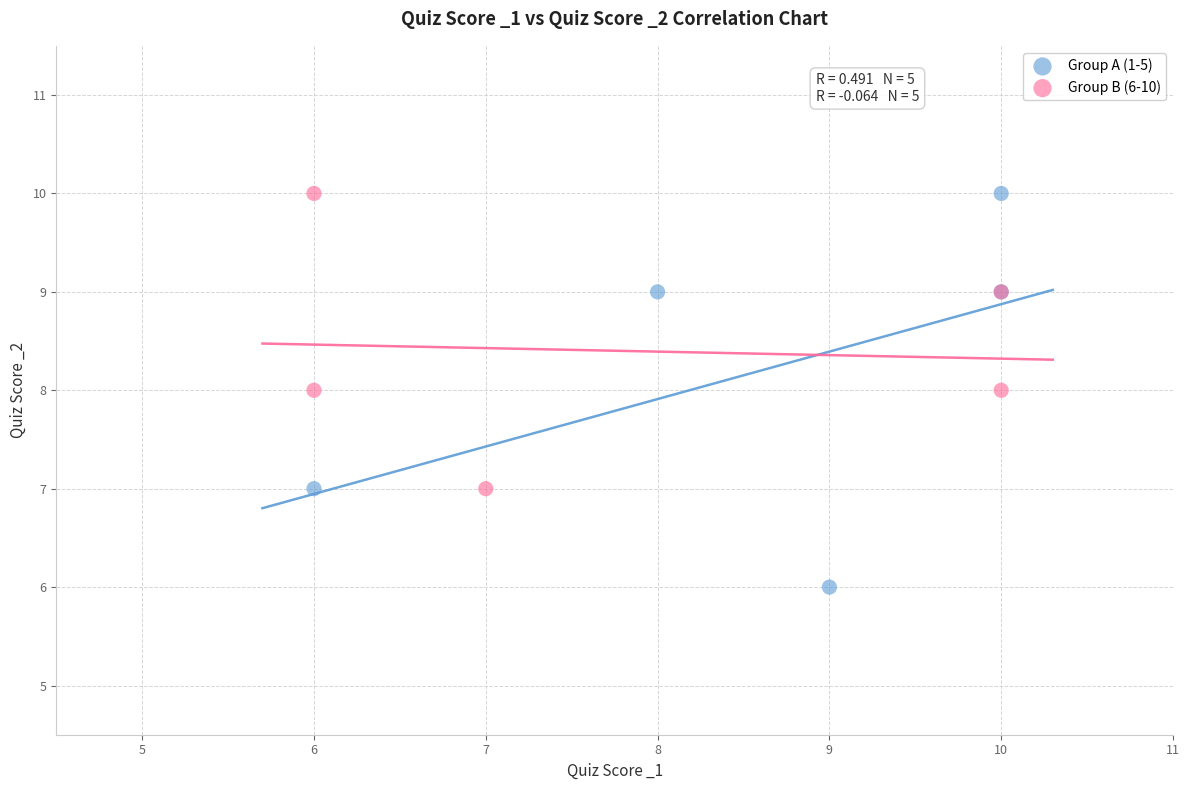

What are all the series names shown in the legend?

Group A (1-5), Group B (6-10)